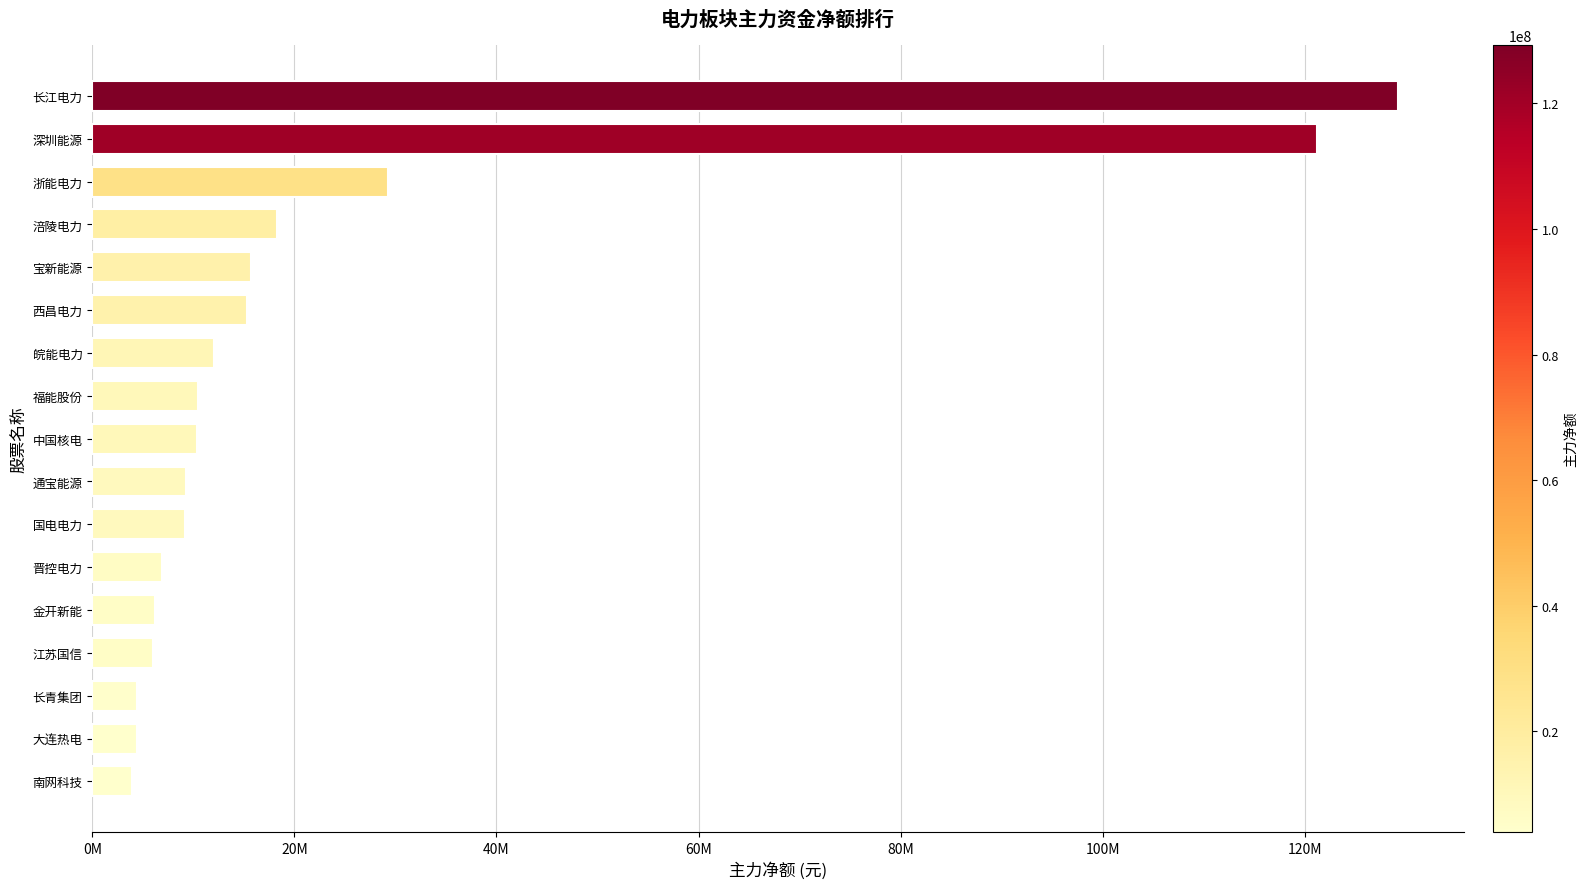

Are the bars horizontal?

Yes